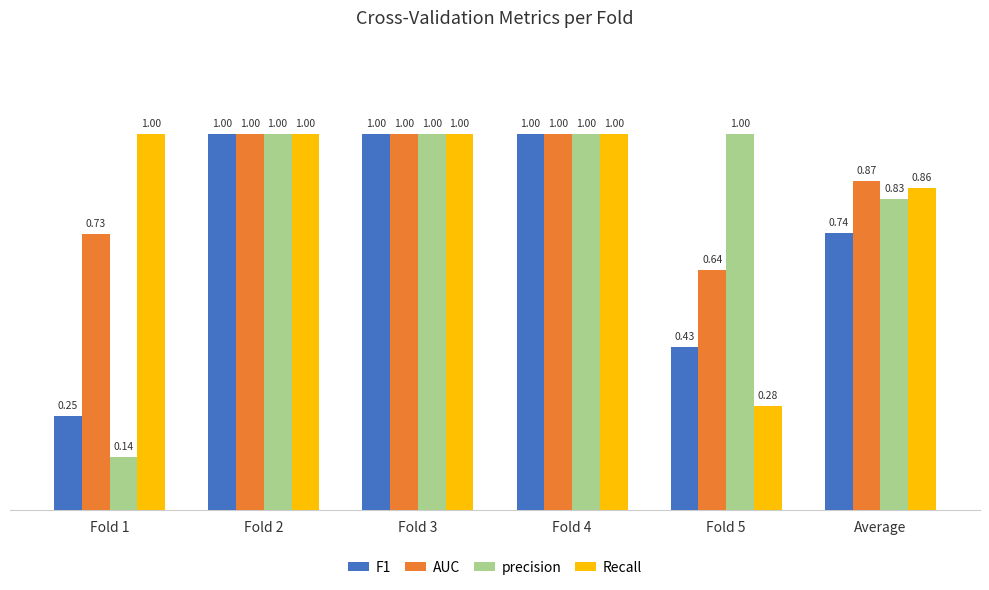

At Fold 1, list the series in order from smallest to largest.

precision, F1, AUC, Recall